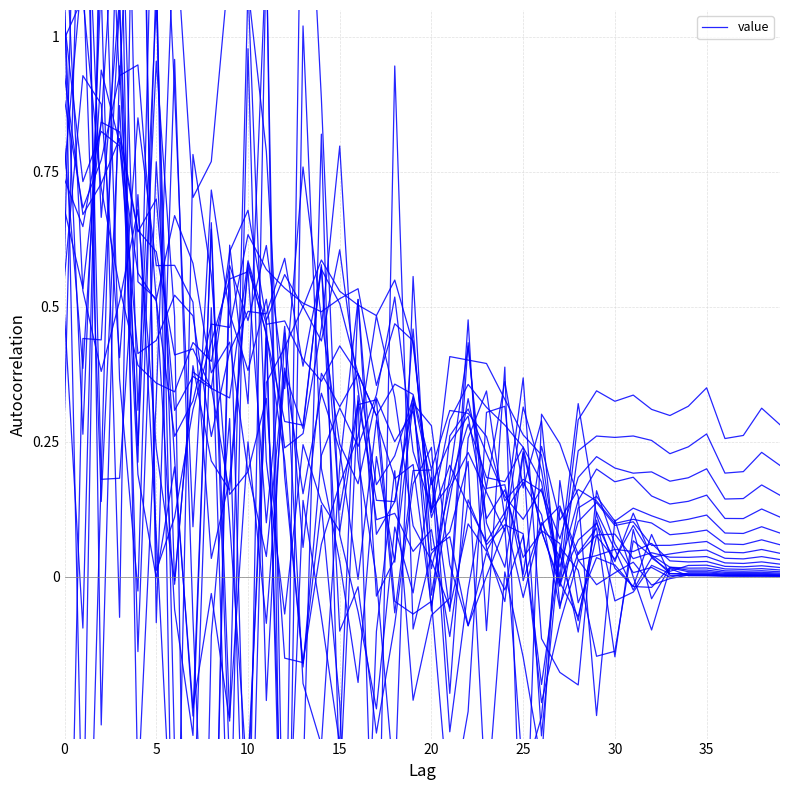

Count the number of values greater than 0.

39